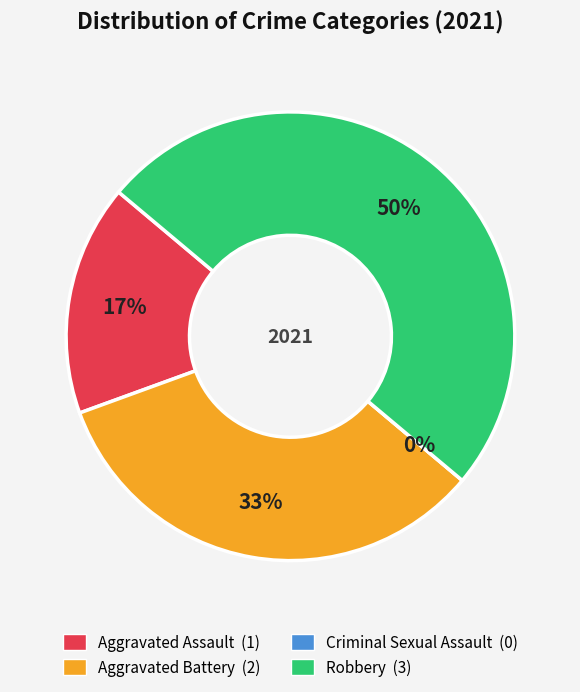

To the nearest percent, what percentage of the pie is Robbery?

50%